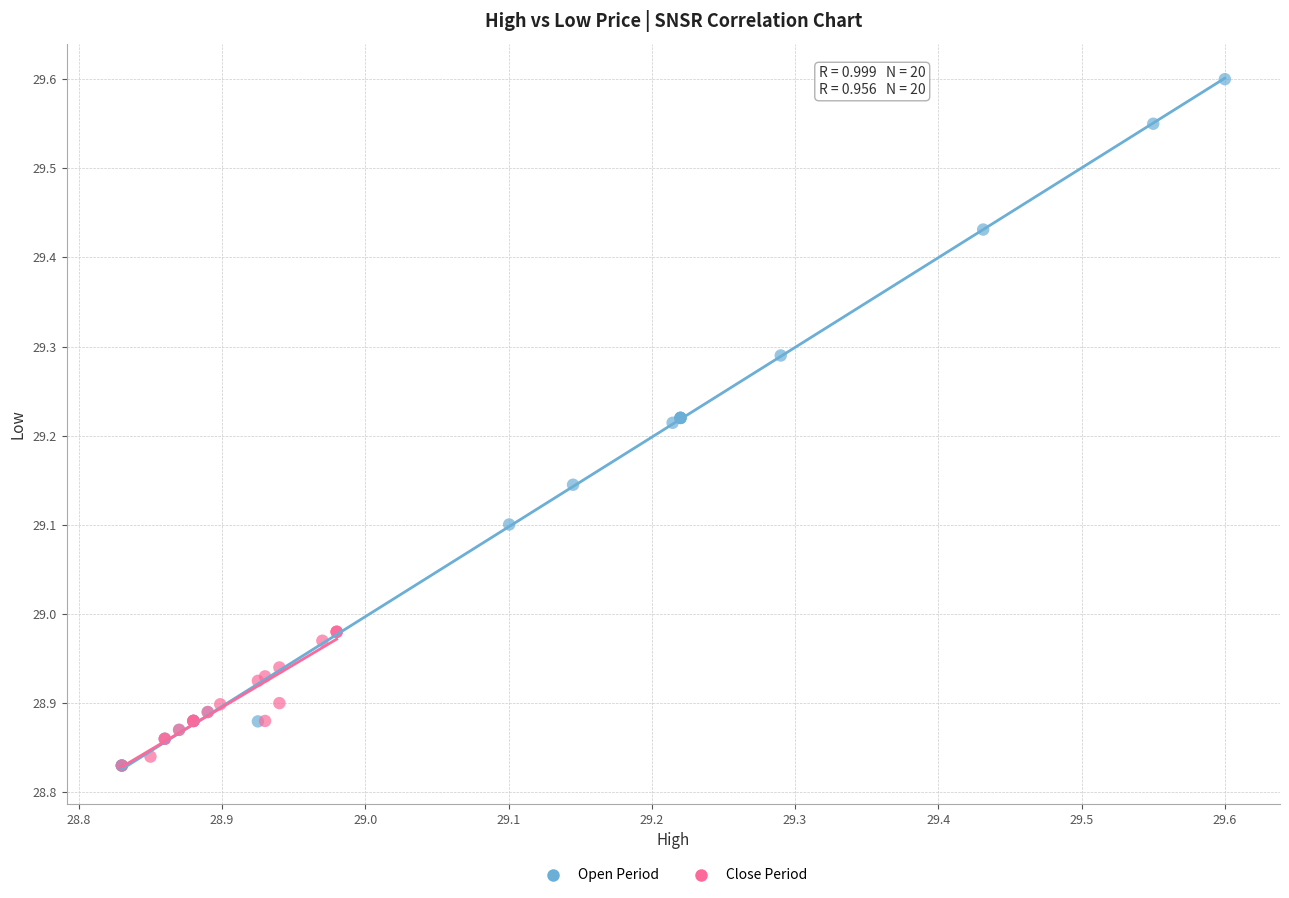

What are all the series names shown in the legend?

Open Period, Close Period